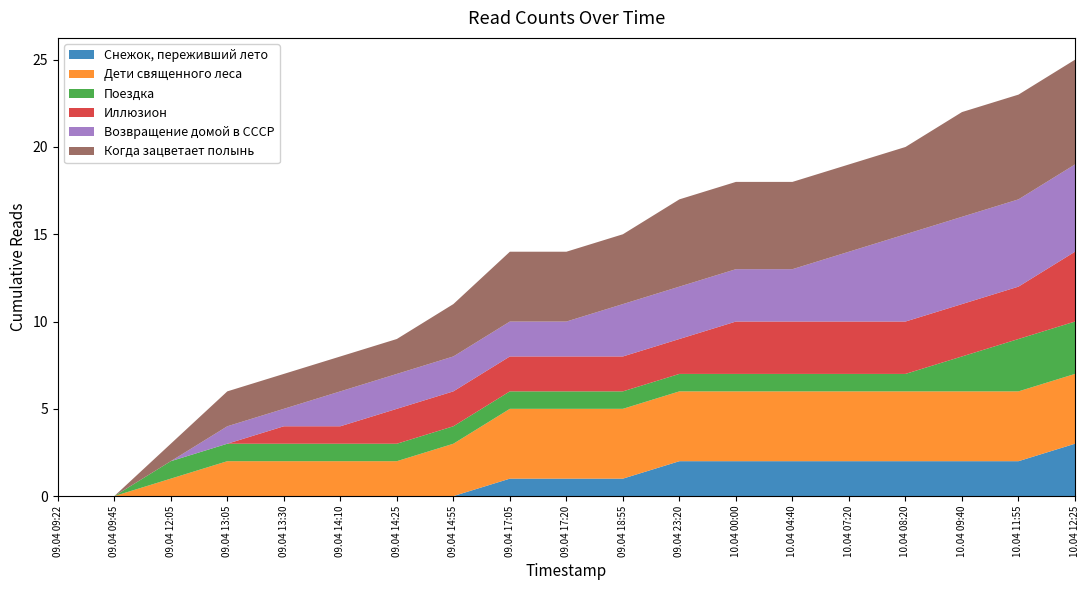

Reading left to right, transcribe all the data shown in this chart.

Снежок, переживший лето: 09.04 09:22=0	09.04 09:45=0	09.04 12:05=0	09.04 13:05=0	09.04 13:30=0	09.04 14:10=0	09.04 14:25=0	09.04 14:55=0	09.04 17:05=1	09.04 17:20=1	09.04 18:55=1	09.04 23:20=2	10.04 00:00=2	10.04 04:40=2	10.04 07:20=2	10.04 08:20=2	10.04 09:40=2	10.04 11:55=2	10.04 12:25=3
Дети священного леса: 09.04 09:22=0	09.04 09:45=0	09.04 12:05=1	09.04 13:05=2	09.04 13:30=2	09.04 14:10=2	09.04 14:25=2	09.04 14:55=3	09.04 17:05=4	09.04 17:20=4	09.04 18:55=4	09.04 23:20=4	10.04 00:00=4	10.04 04:40=4	10.04 07:20=4	10.04 08:20=4	10.04 09:40=4	10.04 11:55=4	10.04 12:25=4
Поездка: 09.04 09:22=0	09.04 09:45=0	09.04 12:05=1	09.04 13:05=1	09.04 13:30=1	09.04 14:10=1	09.04 14:25=1	09.04 14:55=1	09.04 17:05=1	09.04 17:20=1	09.04 18:55=1	09.04 23:20=1	10.04 00:00=1	10.04 04:40=1	10.04 07:20=1	10.04 08:20=1	10.04 09:40=2	10.04 11:55=3	10.04 12:25=3
Иллюзион: 09.04 09:22=0	09.04 09:45=0	09.04 12:05=0	09.04 13:05=0	09.04 13:30=1	09.04 14:10=1	09.04 14:25=2	09.04 14:55=2	09.04 17:05=2	09.04 17:20=2	09.04 18:55=2	09.04 23:20=2	10.04 00:00=3	10.04 04:40=3	10.04 07:20=3	10.04 08:20=3	10.04 09:40=3	10.04 11:55=3	10.04 12:25=4
Возвращение домой в СССР: 09.04 09:22=0	09.04 09:45=0	09.04 12:05=0	09.04 13:05=1	09.04 13:30=1	09.04 14:10=2	09.04 14:25=2	09.04 14:55=2	09.04 17:05=2	09.04 17:20=2	09.04 18:55=3	09.04 23:20=3	10.04 00:00=3	10.04 04:40=3	10.04 07:20=4	10.04 08:20=5	10.04 09:40=5	10.04 11:55=5	10.04 12:25=5
Когда зацветает полынь: 09.04 09:22=0	09.04 09:45=0	09.04 12:05=1	09.04 13:05=2	09.04 13:30=2	09.04 14:10=2	09.04 14:25=2	09.04 14:55=3	09.04 17:05=4	09.04 17:20=4	09.04 18:55=4	09.04 23:20=5	10.04 00:00=5	10.04 04:40=5	10.04 07:20=5	10.04 08:20=5	10.04 09:40=6	10.04 11:55=6	10.04 12:25=6